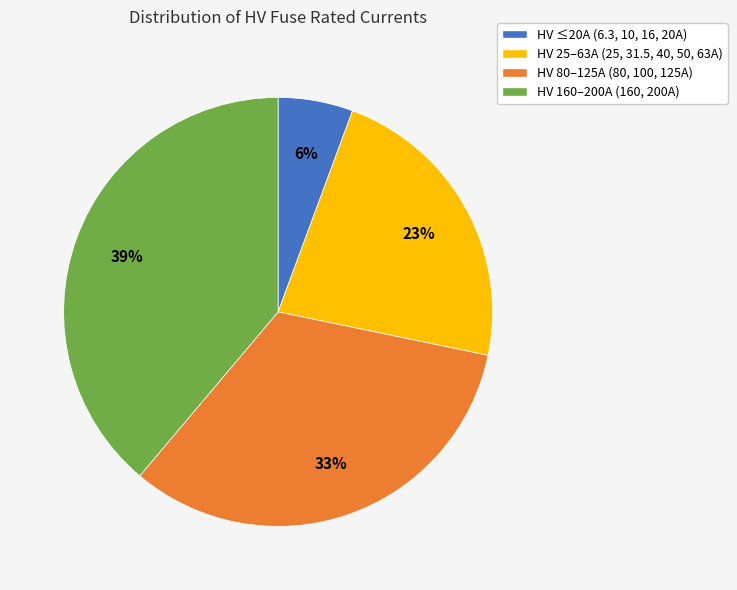

Does any single category account for the majority?

No